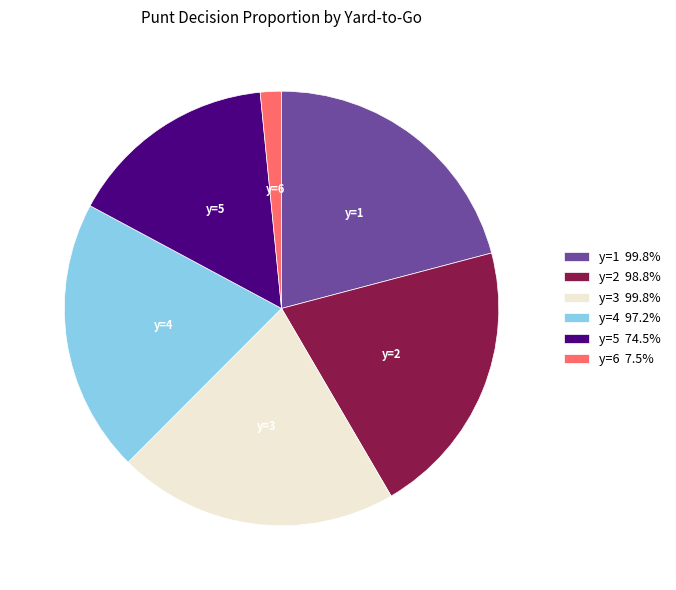

What is the ratio of the value at y=5 74.5% to the value at y=2 98.8%?

0.8